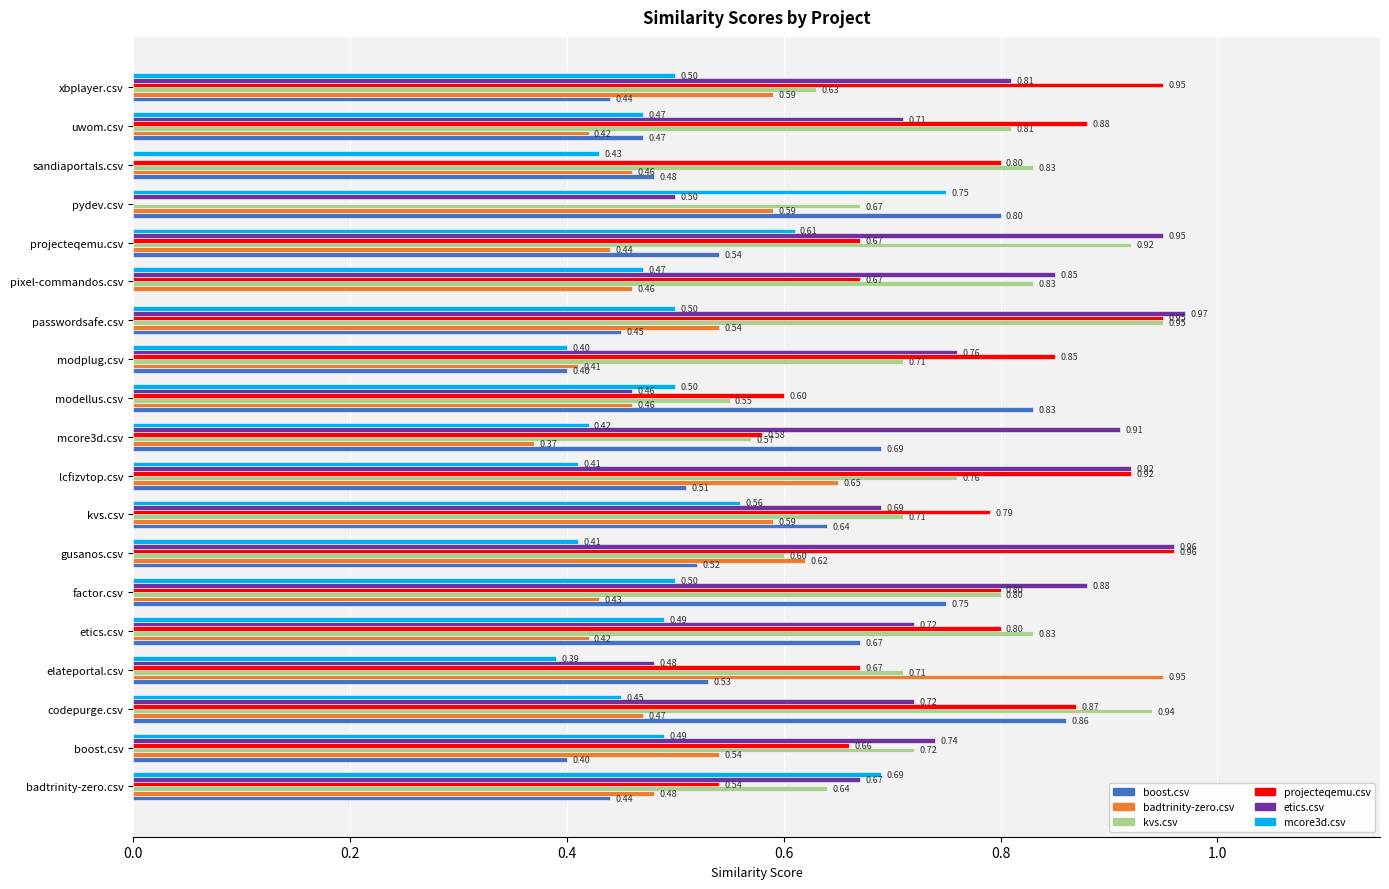

Which label corresponds to the largest value in the chart?

passwordsafe.csv